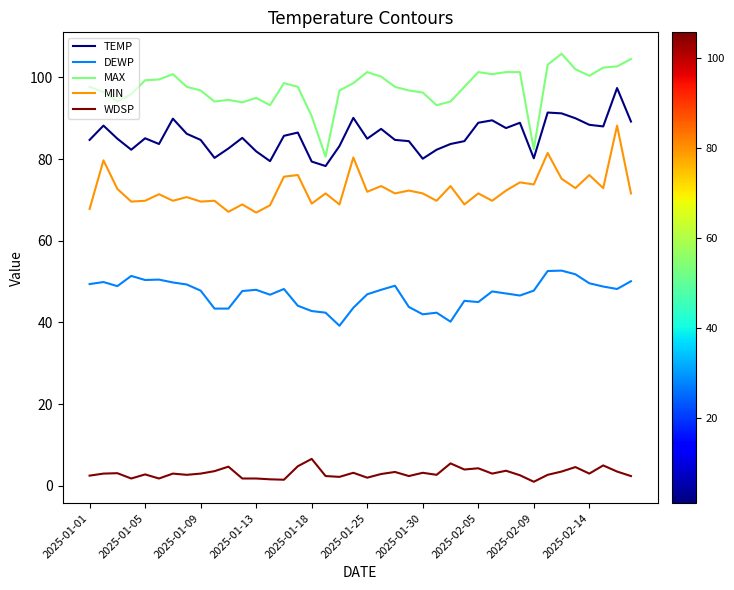

Which series has the largest total across all categories?

MAX